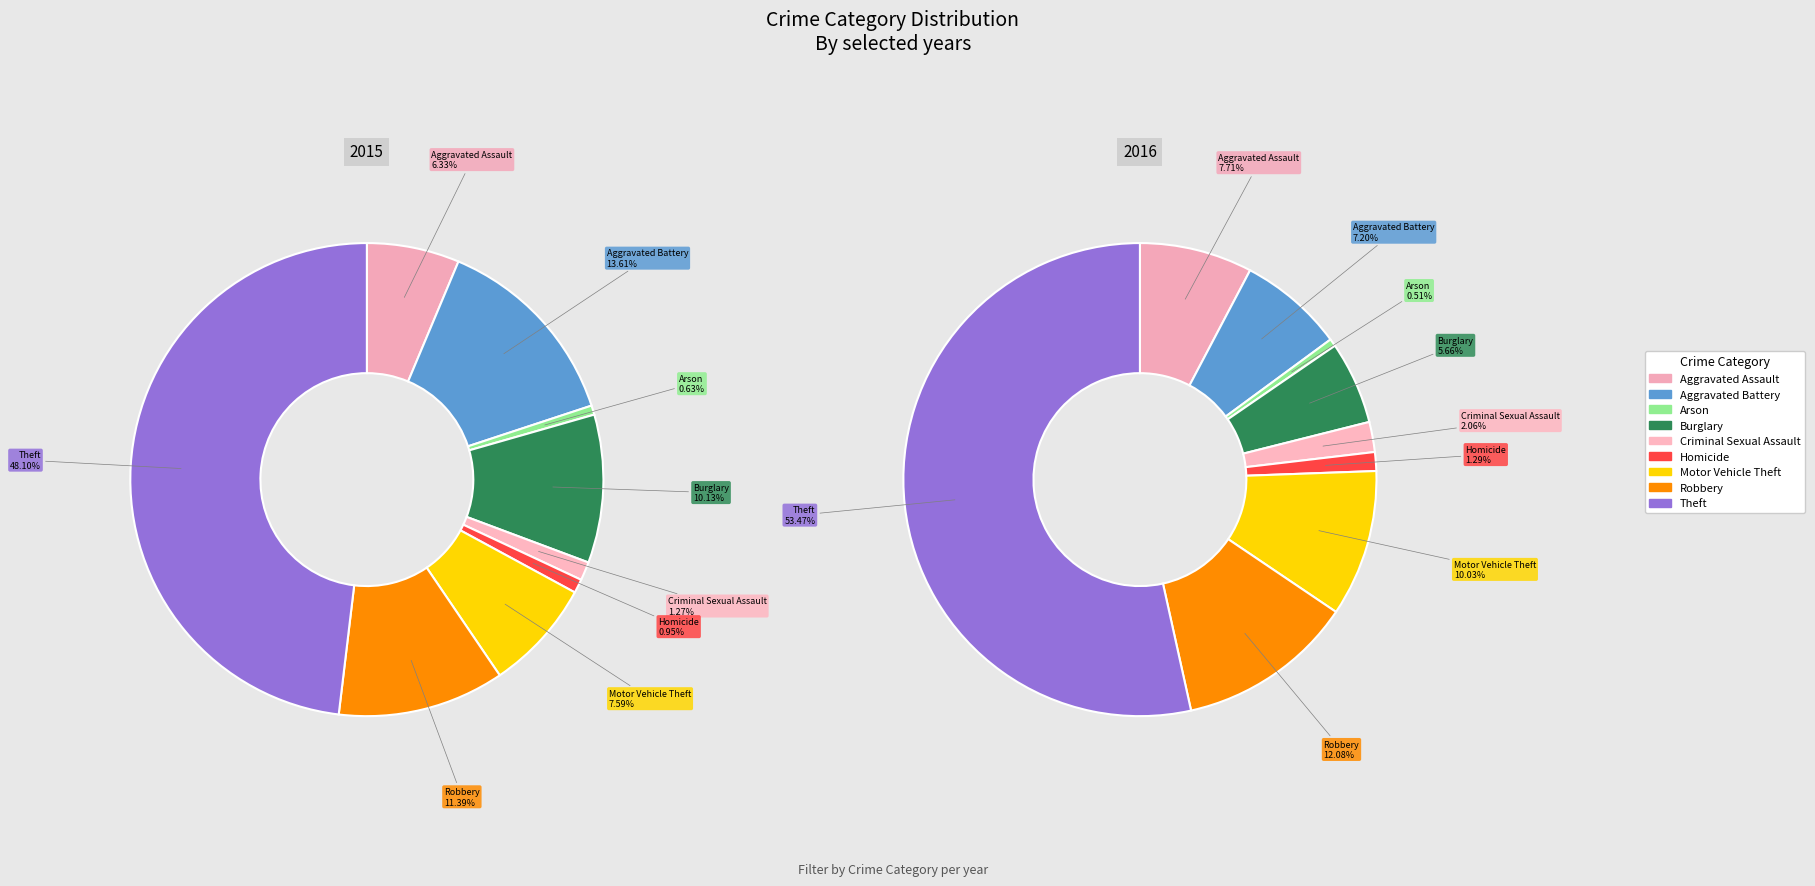

Does Homicide represent more than half of the total?

No